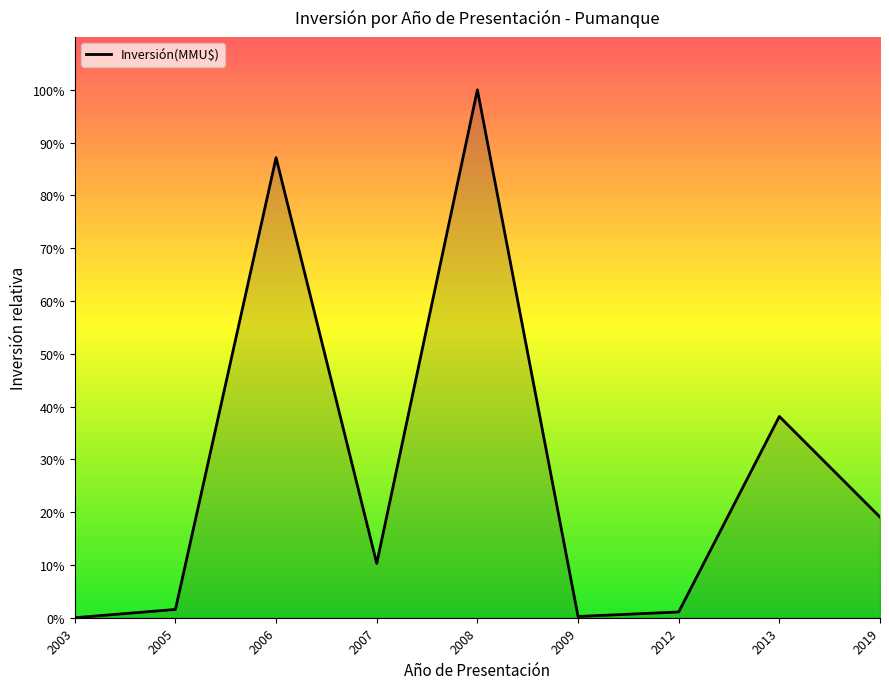

Does the chart have visible grid lines?

No